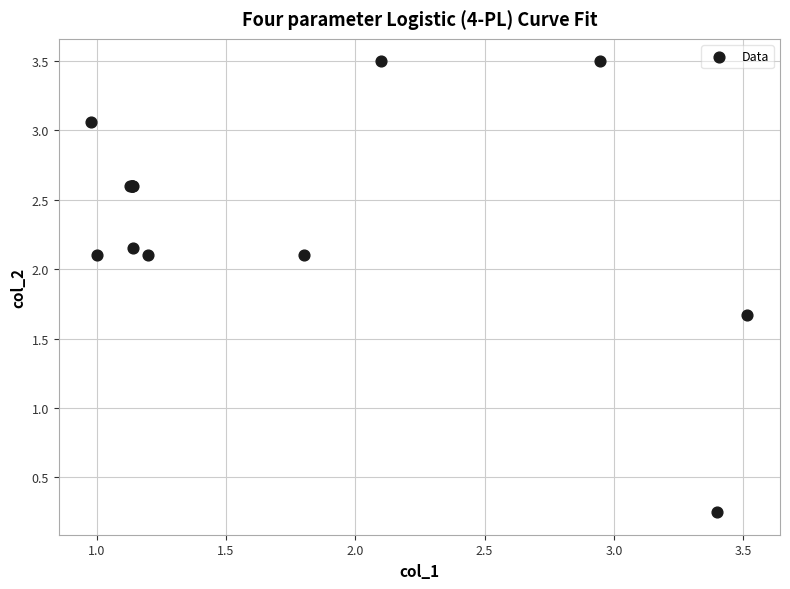

What Y value in the scatter plot is closest to 1?

1.7